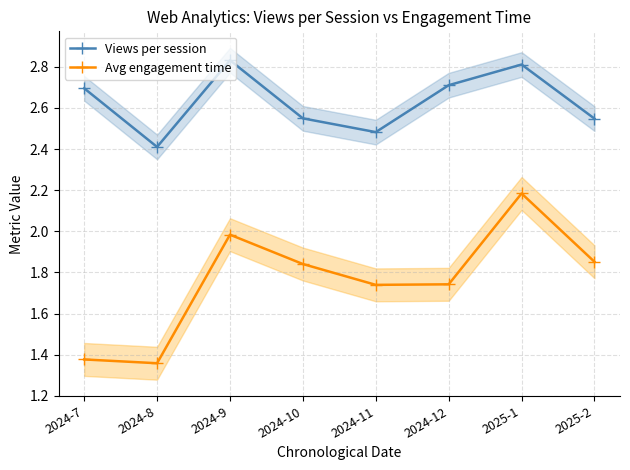

What is the value of the Avg engagement time point at the 6th from the left?

1.7